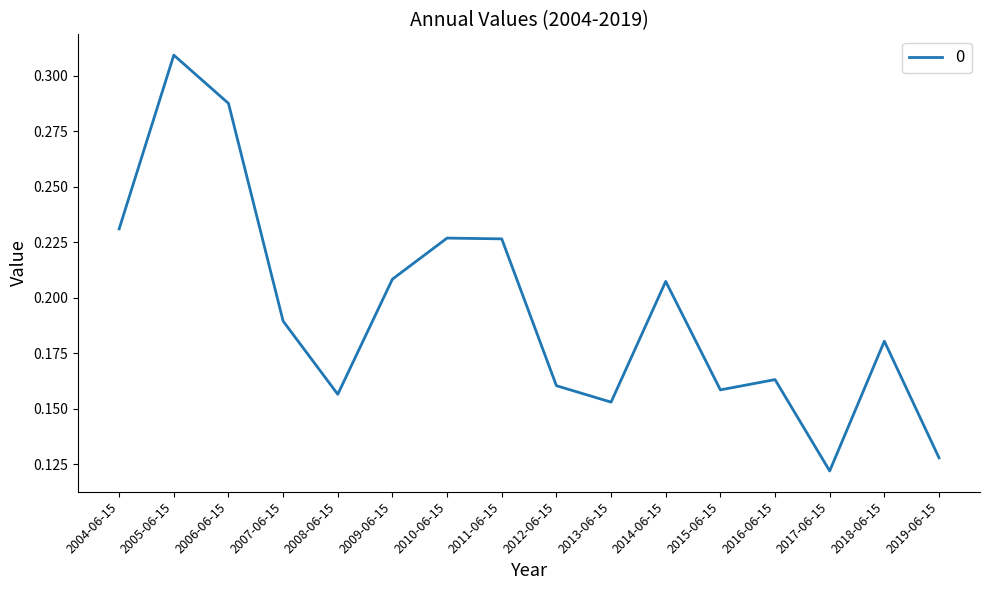

The value at 2004-06-15 is 0.1. True or false?

False